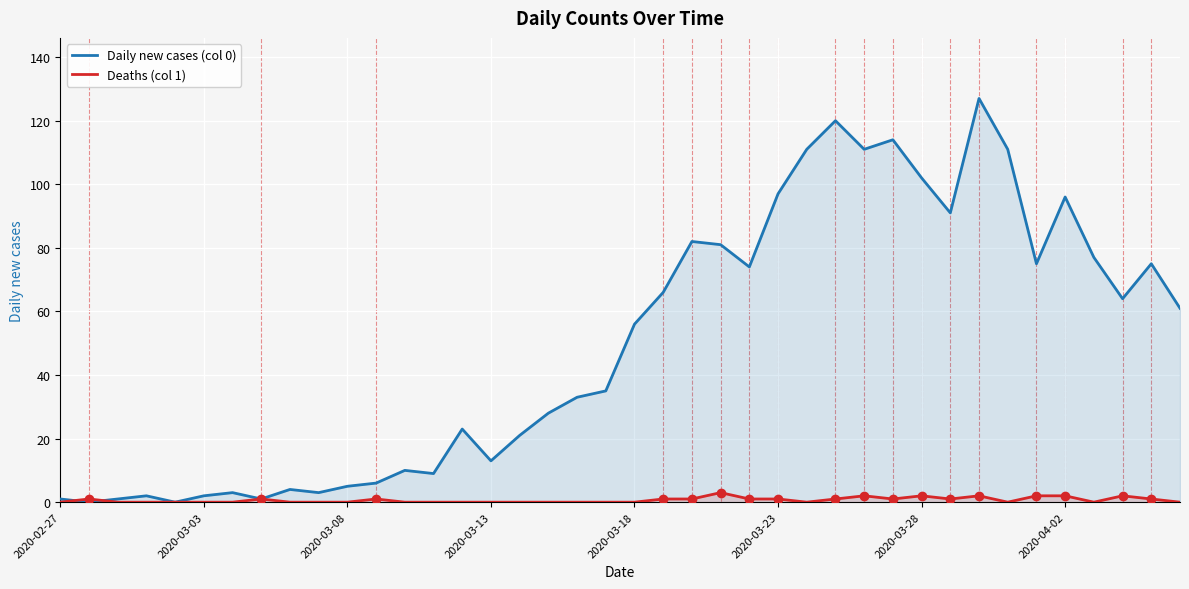

What is the greatest value displayed?

127